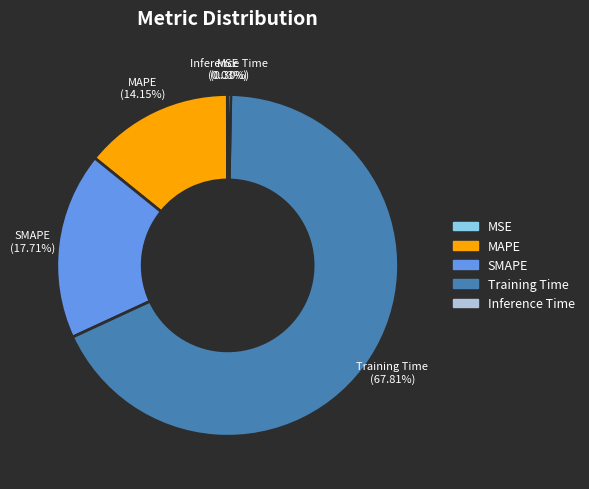

What is the majority slice?

Training Time